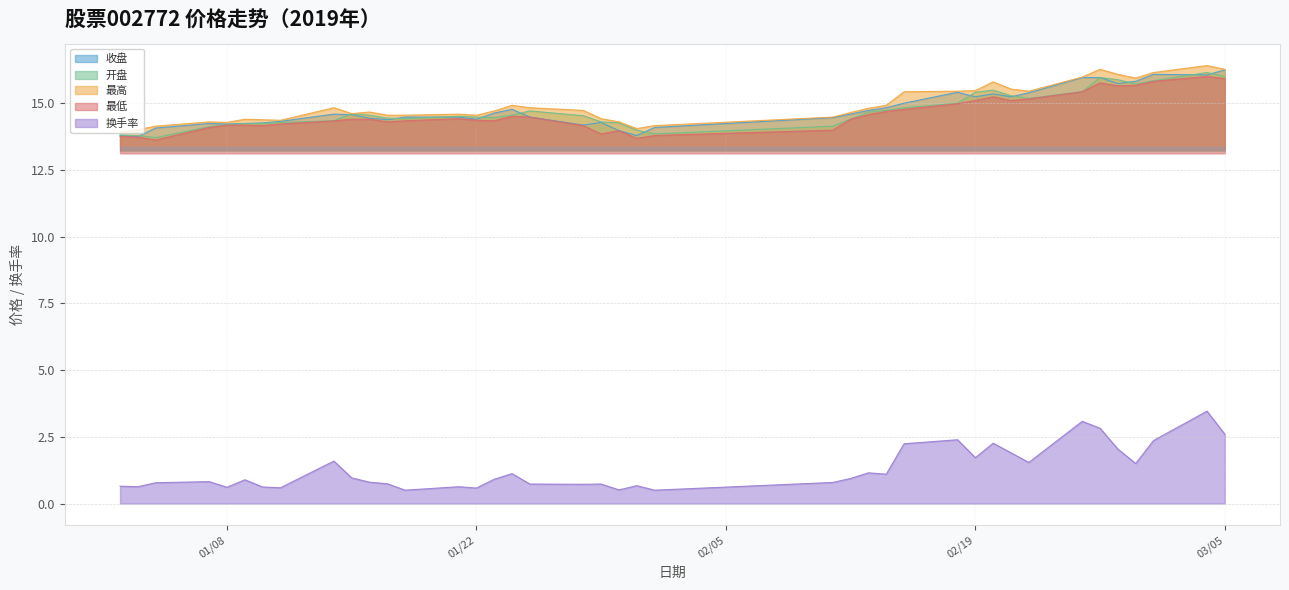

Reading left to right, transcribe all the data shown in this chart.

收盘: 13.8	13.8	14.1	14.2	14.2	14.2	14.3	14.3	14.6	14.6	14.4	14.4	14.5	14.5	14.4	14.6	14.8	14.5	14.2	14.3	14.0	13.8	14.1	14.5	14.6	14.7	14.8	15.0	15.4	15.2	15.3	15.2	15.4	16.0	16.0	15.7	15.8	16.1	16.1	16.2
开盘: 13.8	13.8	13.7	14.1	14.2	14.2	14.2	14.3	14.3	14.6	14.6	14.4	14.4	14.5	14.5	14.5	14.6	14.7	14.5	14.3	14.3	14.0	13.8	14.1	14.4	14.7	14.7	14.8	15.0	15.4	15.5	15.3	15.2	15.4	16.0	15.9	15.7	15.8	16.1	16.0
最高: 13.9	14.0	14.1	14.3	14.3	14.4	14.4	14.4	14.8	14.6	14.7	14.6	14.6	14.6	14.6	14.7	14.9	14.8	14.7	14.4	14.3	14.1	14.2	14.5	14.7	14.8	14.9	15.4	15.4	15.5	15.8	15.5	15.4	16.0	16.3	16.1	15.9	16.1	16.4	16.3
最低: 13.8	13.7	13.6	14.1	14.2	14.2	14.2	14.2	14.3	14.4	14.4	14.3	14.3	14.4	14.4	14.3	14.5	14.5	14.2	13.8	14.0	13.7	13.8	14.0	14.4	14.6	14.7	14.8	15.0	15.1	15.2	15.1	15.2	15.4	15.8	15.7	15.7	15.8	16.0	15.9
换手率: 0.7	0.6	0.8	0.8	0.6	0.9	0.6	0.6	1.6	1.0	0.8	0.7	0.5	0.6	0.6	0.9	1.1	0.7	0.7	0.7	0.5	0.7	0.5	0.8	0.9	1.1	1.1	2.2	2.4	1.7	2.3	1.9	1.5	3.1	2.8	2.0	1.5	2.4	3.5	2.6